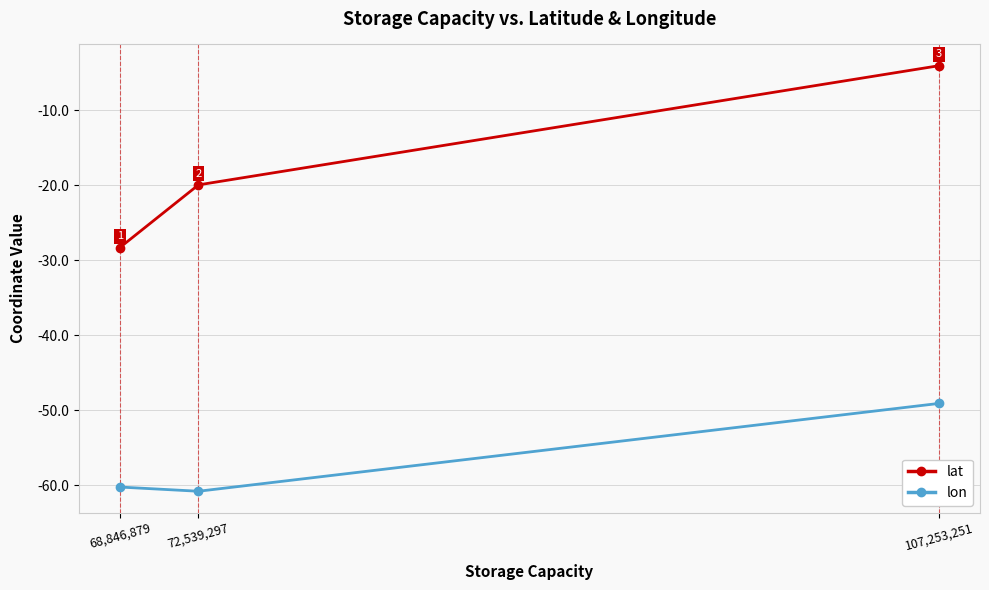

Where is lat nearest to the value -16?

72,539,297